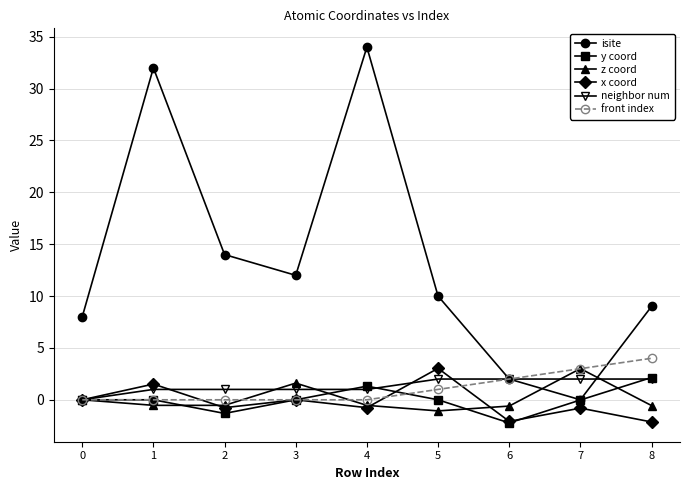

What is the maximum value shown in the chart?

34.0